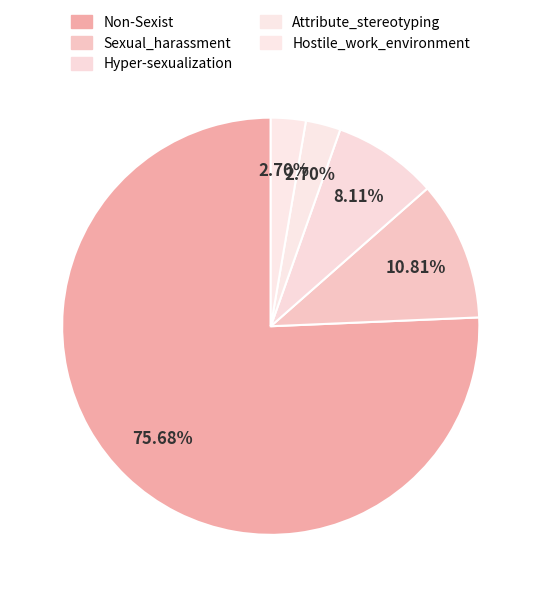

To the nearest percent, what is the average slice percentage?

20%